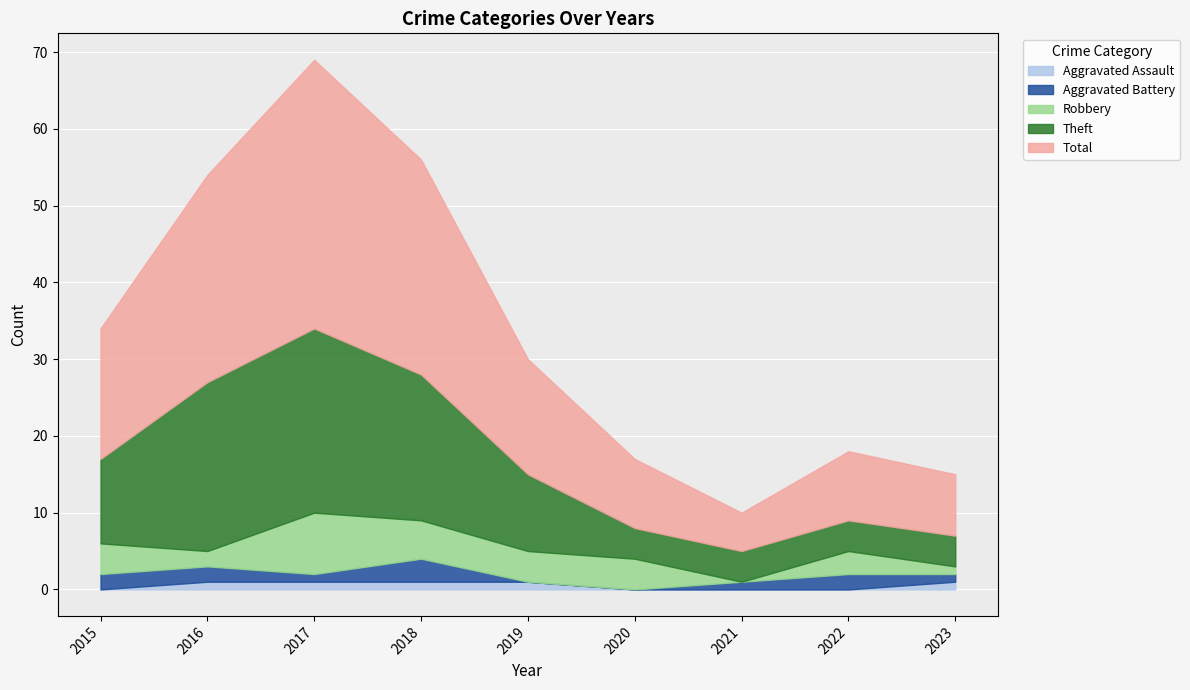

How many interior local peaks does the Robbery series have?

2